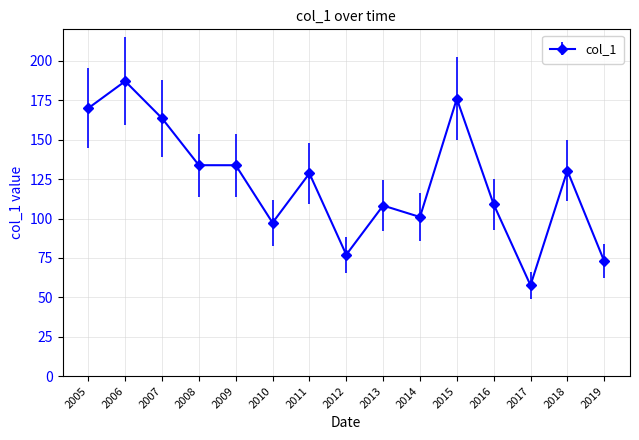

True or false: the data shows 101.0 at 2014.

True